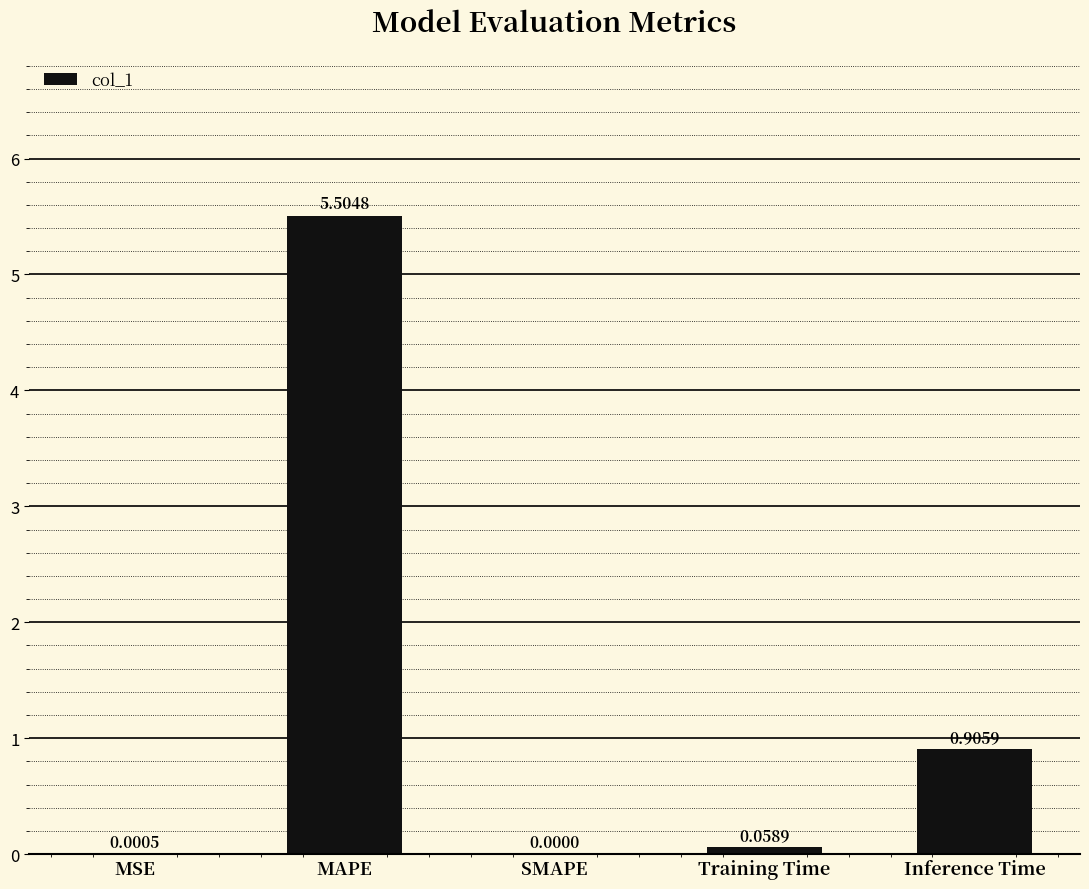

What is the sum of all values?

6.5